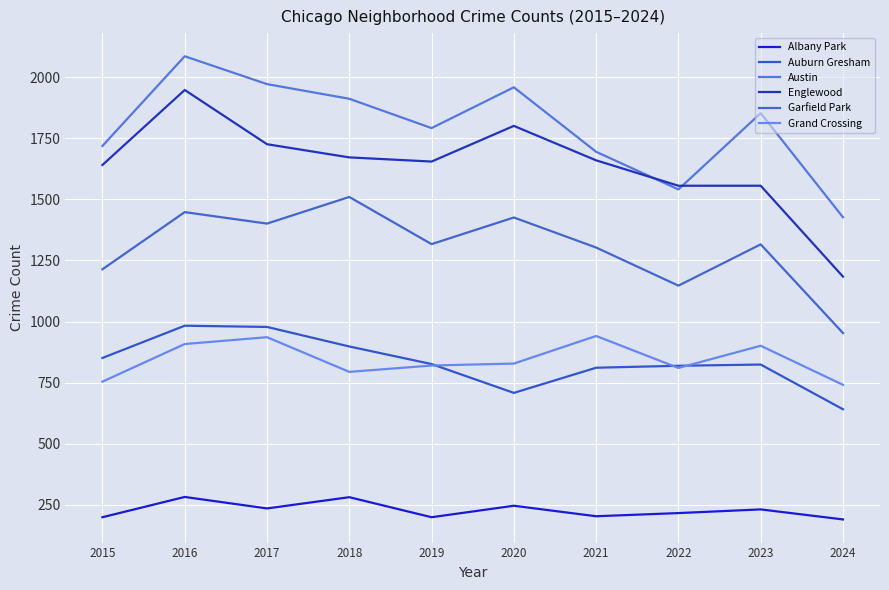

Reading right to left, transcribe all the data shown in this chart.

Albany Park: 2024=190	2023=231	2022=216	2021=203	2020=246	2019=199	2018=281	2017=235	2016=282	2015=199
Auburn Gresham: 2024=641	2023=824	2022=819	2021=811	2020=708	2019=826	2018=898	2017=978	2016=983	2015=851
Austin: 2024=1427	2023=1853	2022=1541	2021=1695	2020=1959	2019=1792	2018=1912	2017=1972	2016=2086	2015=1719
Englewood: 2024=1184	2023=1556	2022=1556	2021=1660	2020=1801	2019=1655	2018=1672	2017=1726	2016=1948	2015=1641
Garfield Park: 2024=953	2023=1316	2022=1147	2021=1303	2020=1426	2019=1317	2018=1510	2017=1401	2016=1448	2015=1214
Grand Crossing: 2024=741	2023=901	2022=810	2021=941	2020=828	2019=820	2018=794	2017=936	2016=908	2015=754